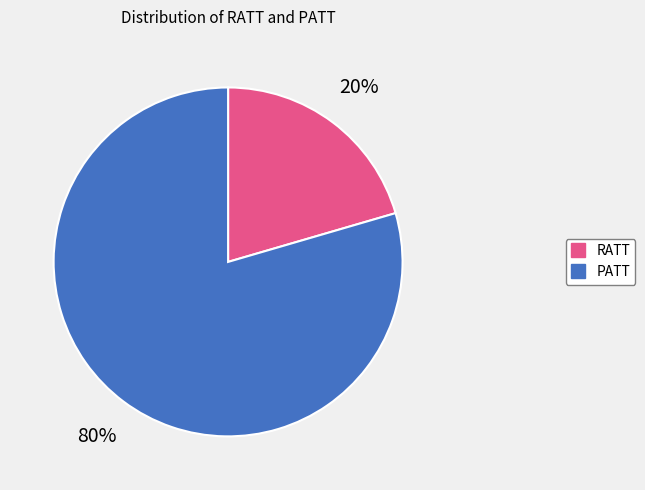

To the nearest percent, what is the average slice percentage?

50%